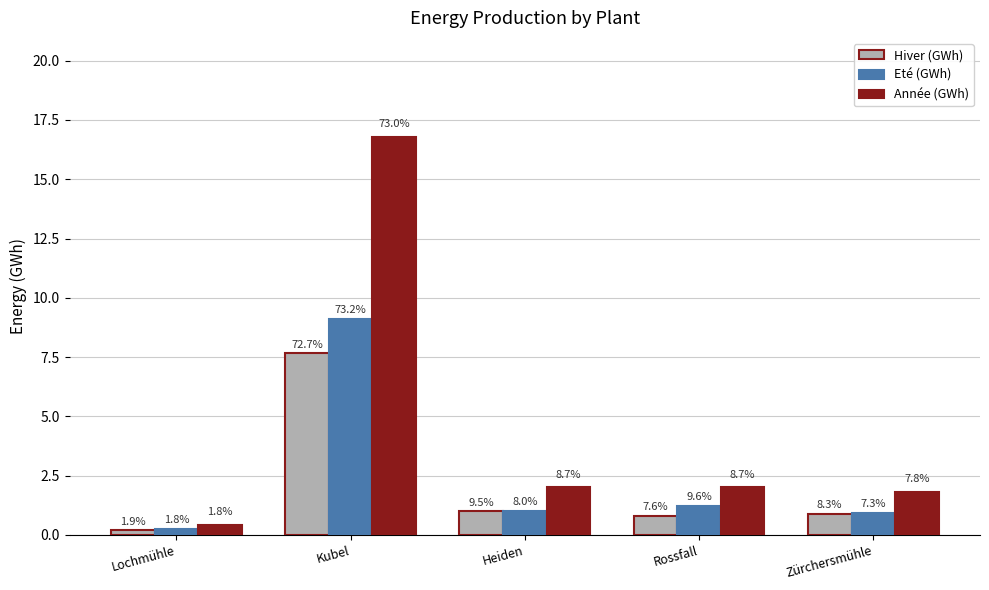

What is the difference between the highest and lowest values at Rossfall?

1.2